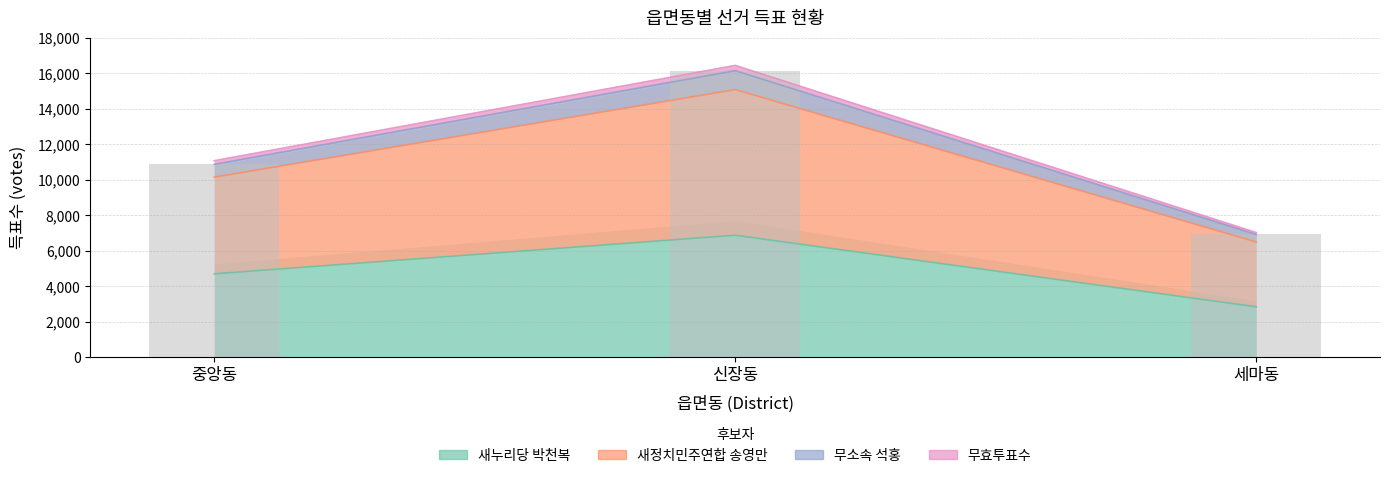

Reading left to right, list all the values displayed in this chart.

새누리당 박천복: 4705	6878	2848
새정치민주연합 송영만: 10145	15076	6496
무소속 석홍: 11073	16437	7030
무효투표수: 10865	16135	6921